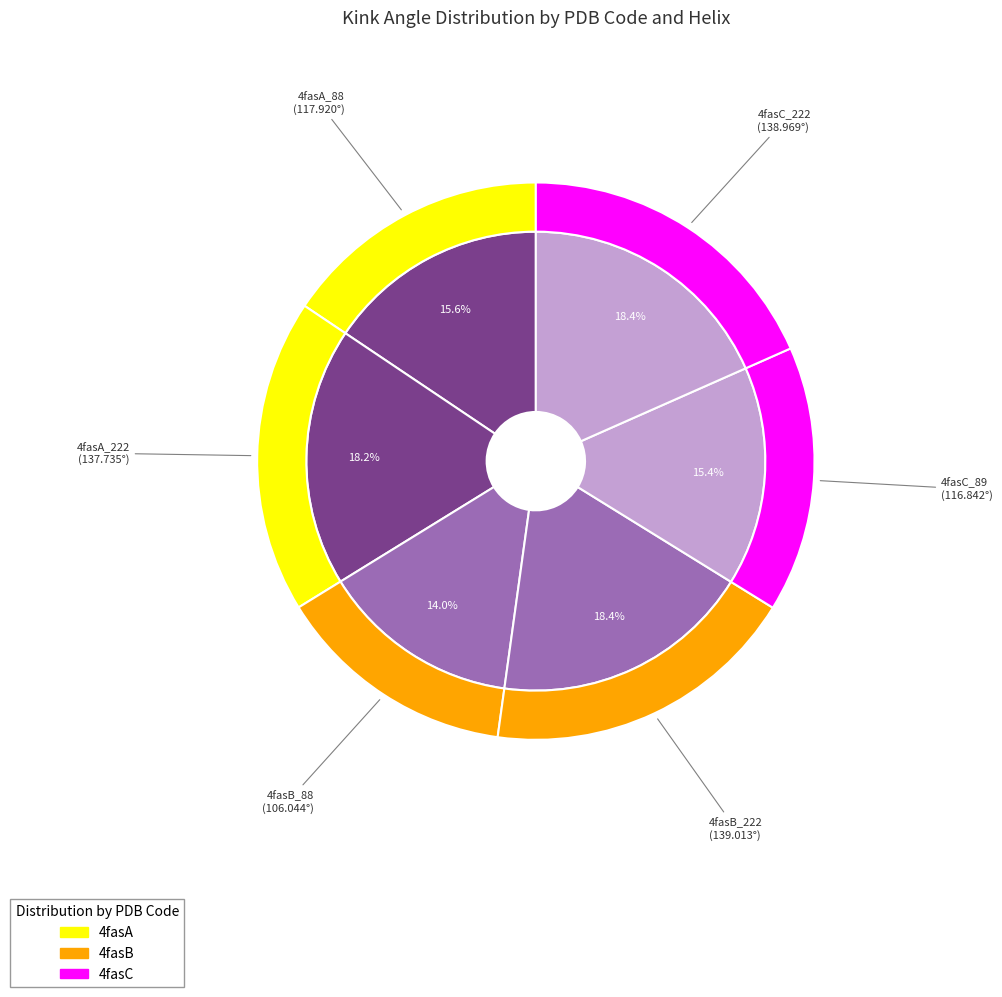

Count the number of slices in the pie.

6